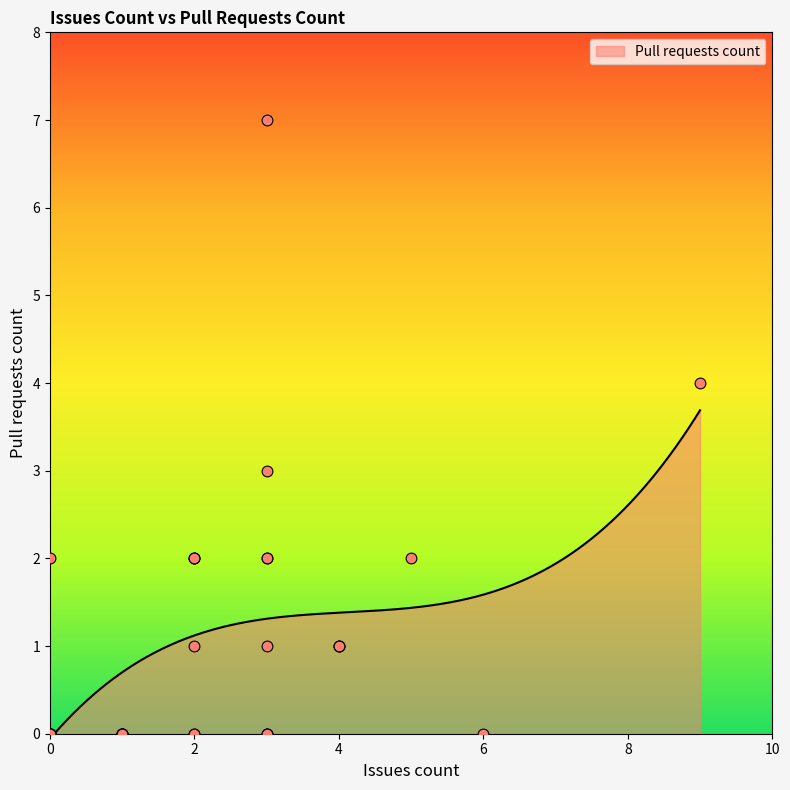

What is the change in value from 3 to 0?

-2